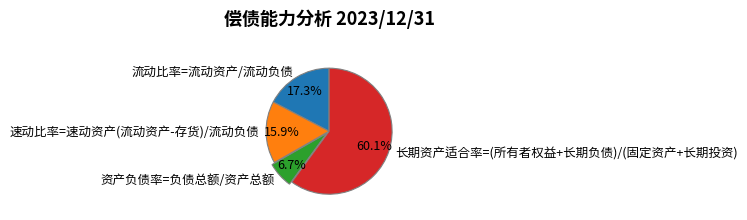

Count the number of slices in the pie.

4